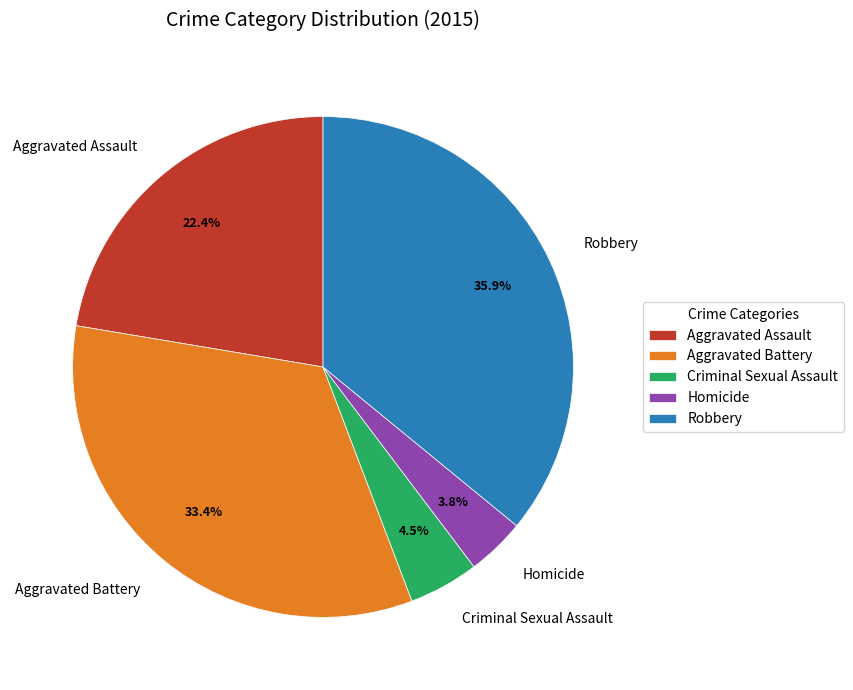

Between Homicide and Robbery, which is larger?

Robbery